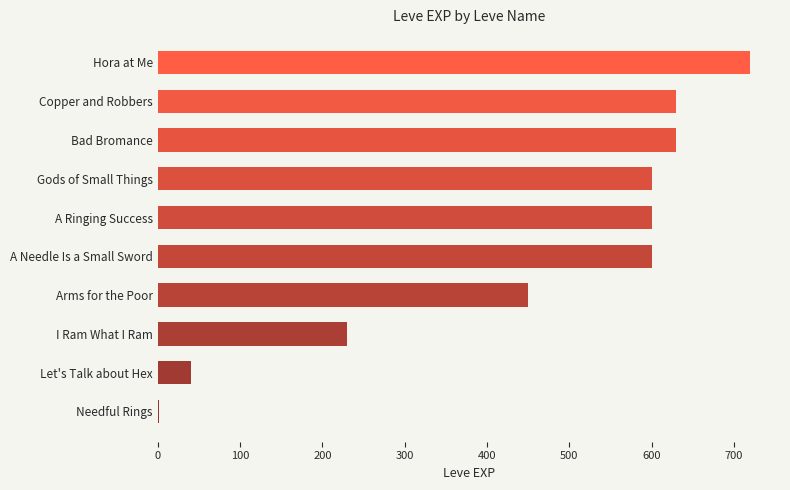

What is the change in value from Gods of Small Things to I Ram What I Ram?

-370